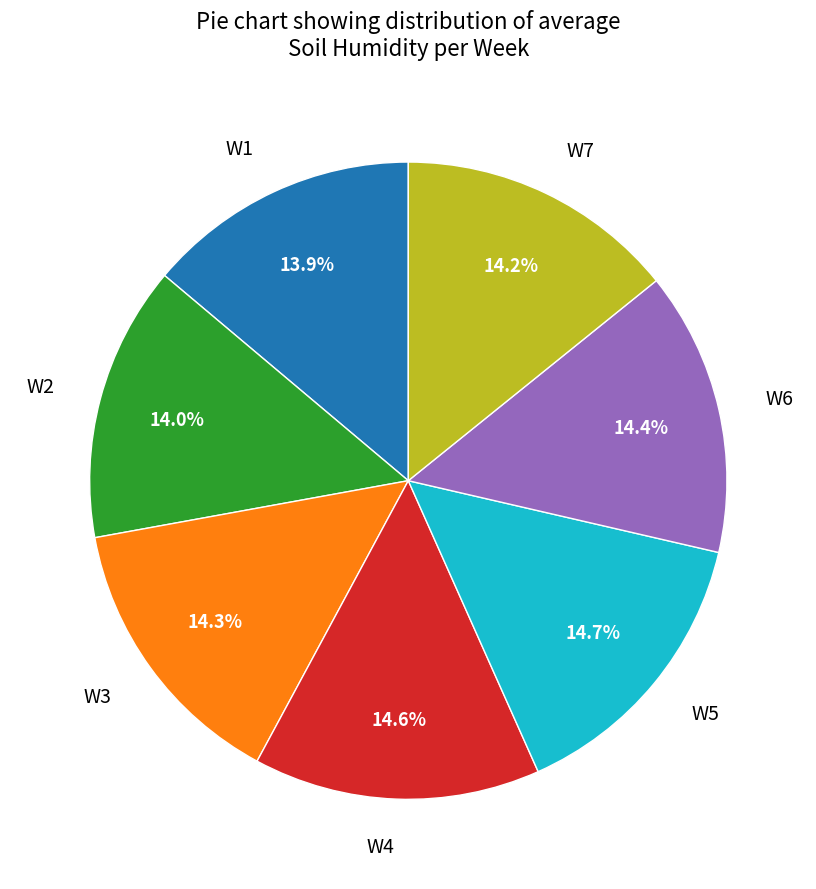

Is the sum of W6 and W5 greater than half?

No